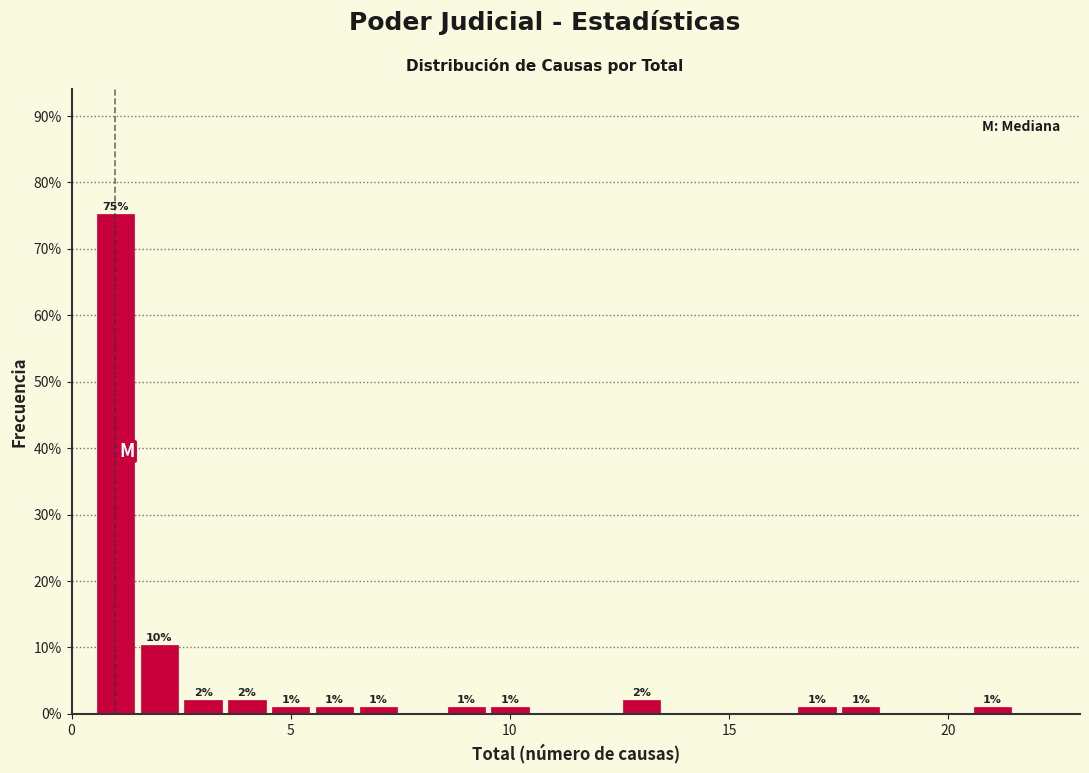

Read against the x-axis, roughly where is the centre of the tallest bar?

1.0